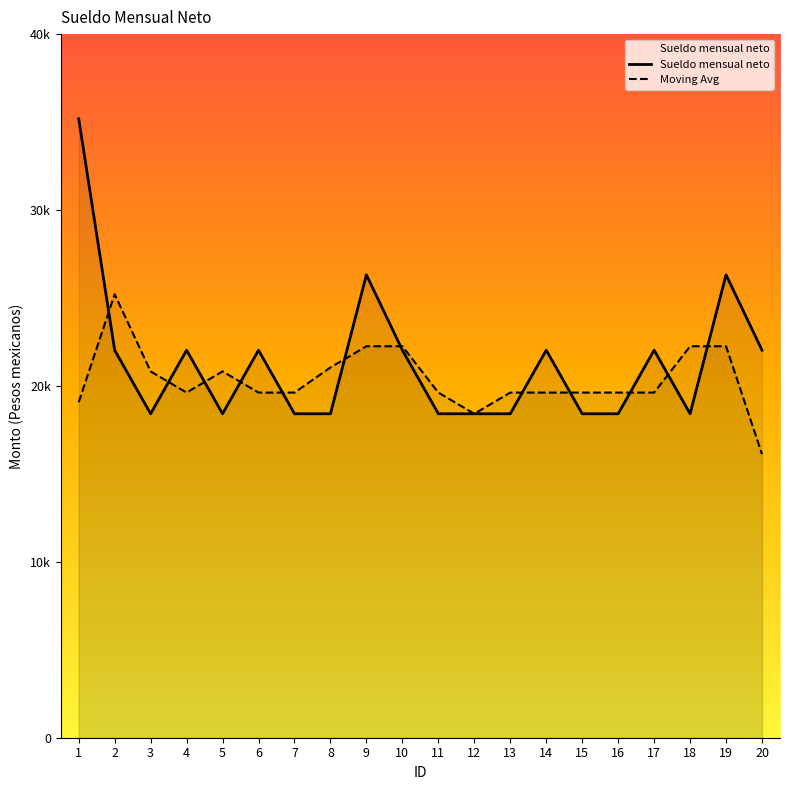

Between 13 and 15, which is larger?

13